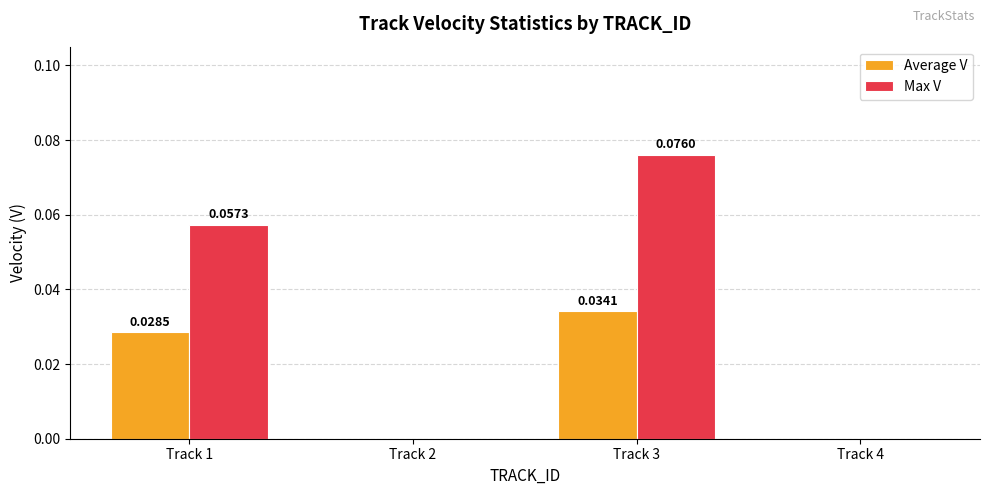

Which series has the largest total across all categories?

Max V